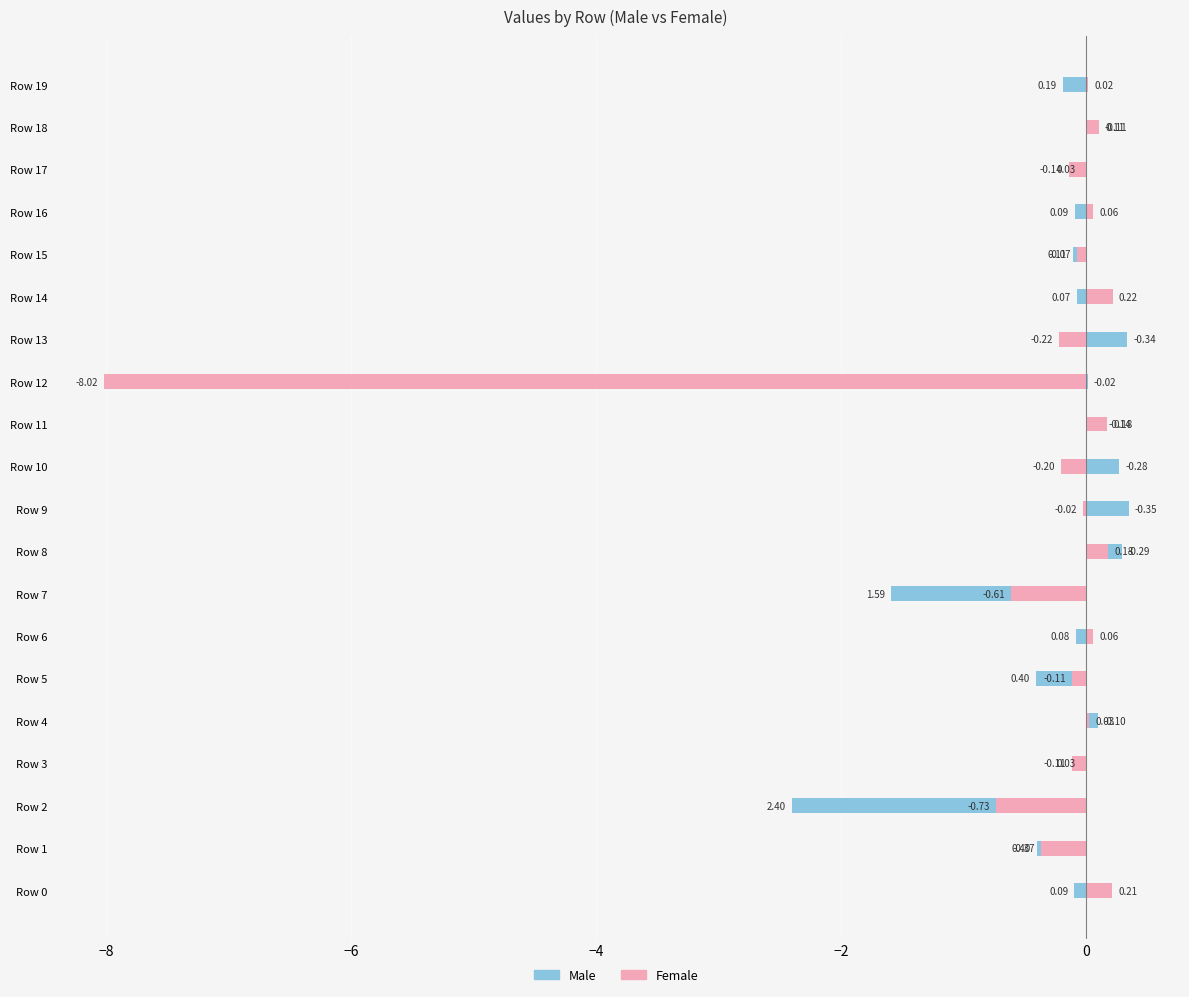

What is the approximate value of Male at Row 11?

0.1